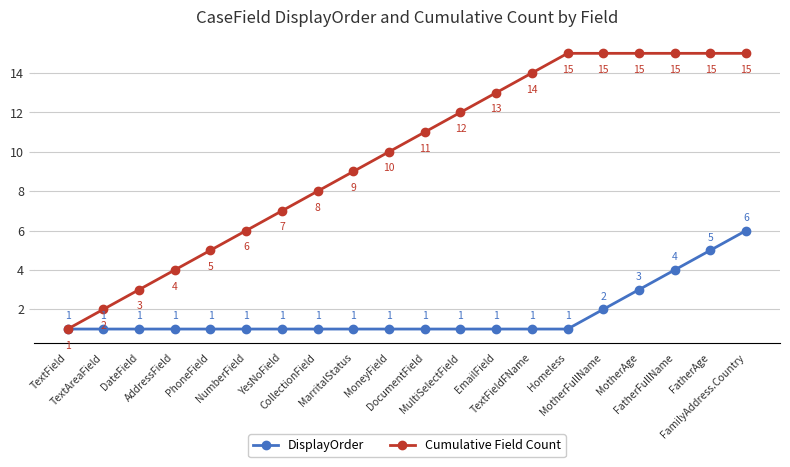

How many data points does each series have?

20